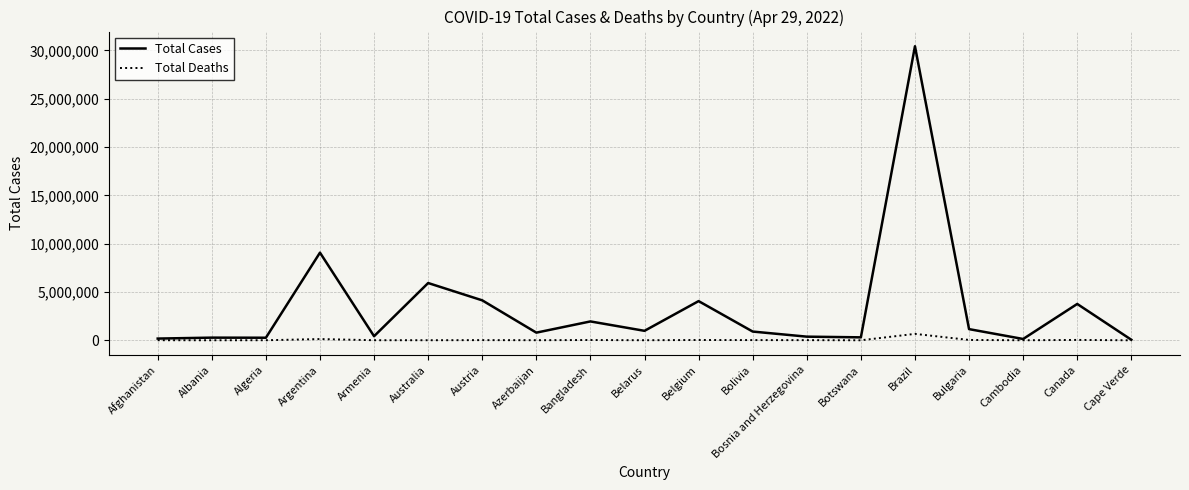

List the series in order of their overall mean, highest first.

Total Cases, Total Deaths